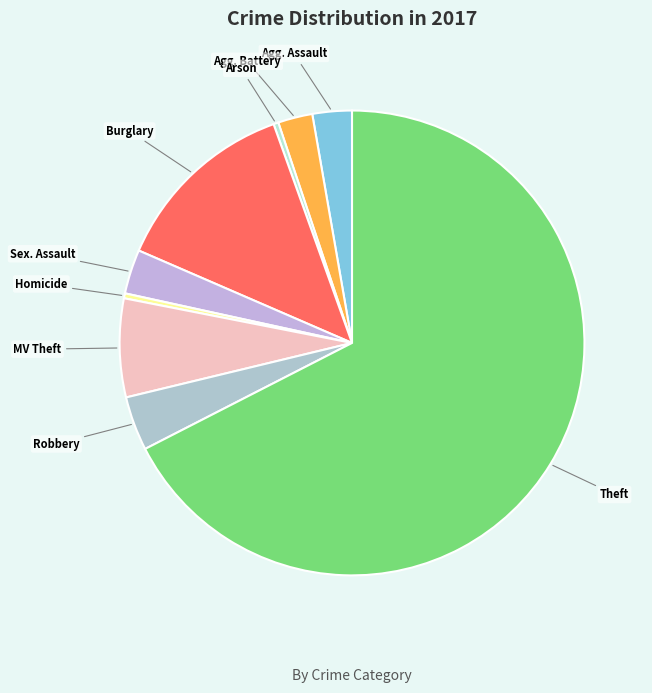

What is the largest slice in the pie chart?

Theft